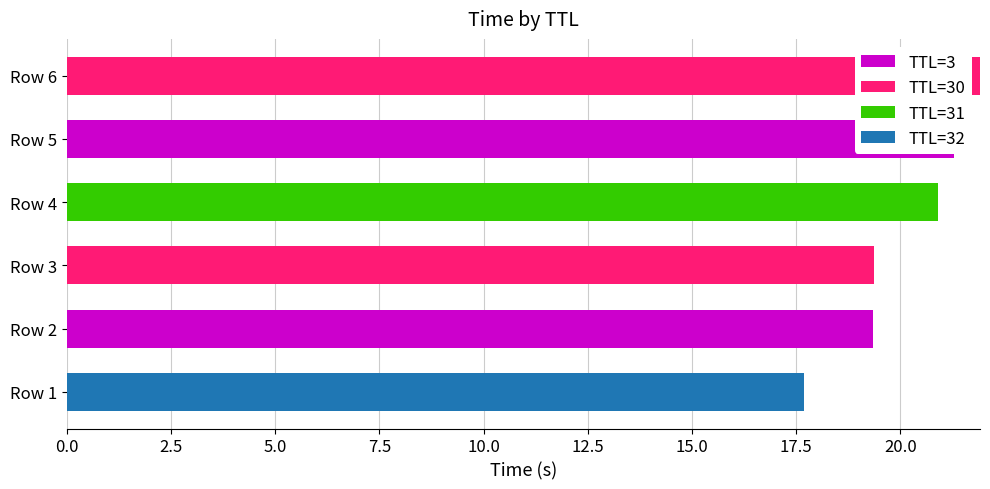

Reading left to right, what are all the values shown in this chart?

TTL=3: 0.0	19.3	0.0	0.0	21.3	0.0
TTL=30: 0.0	0.0	19.4	0.0	0.0	21.9
TTL=31: 0.0	0.0	0.0	20.9	0.0	0.0
TTL=32: 17.7	0.0	0.0	0.0	0.0	0.0